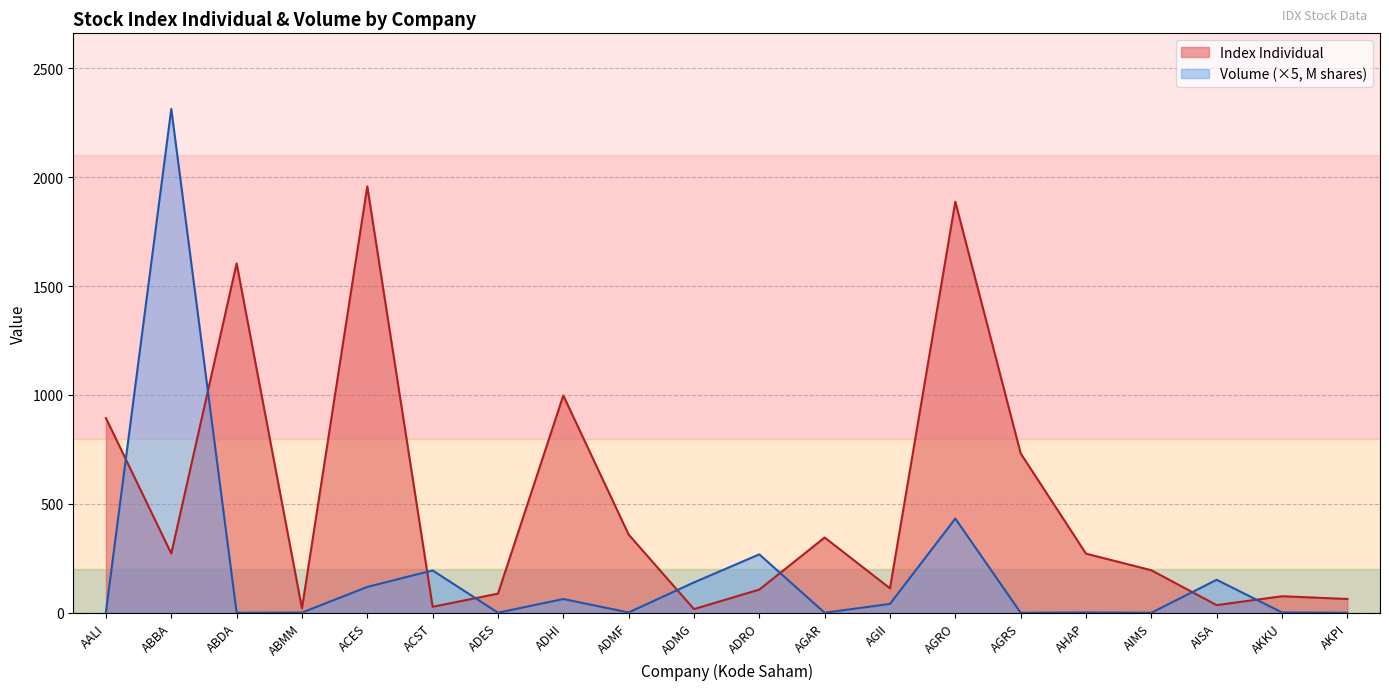

What is the difference between the Volume (M) values at ABBA and ACES?

2194.7